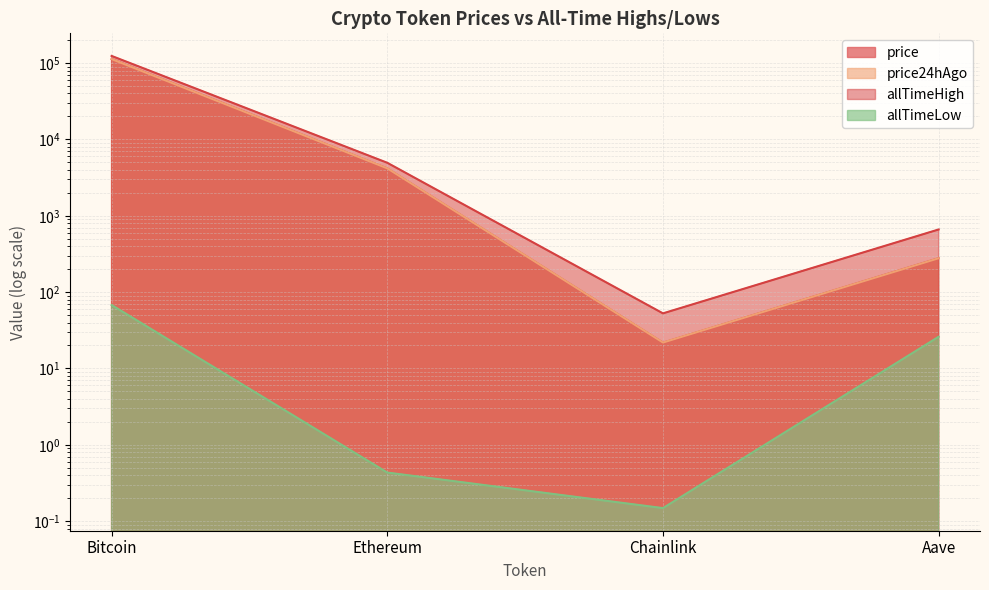

True or false: price24hAgo has a value of 112901.0 at Bitcoin.

True